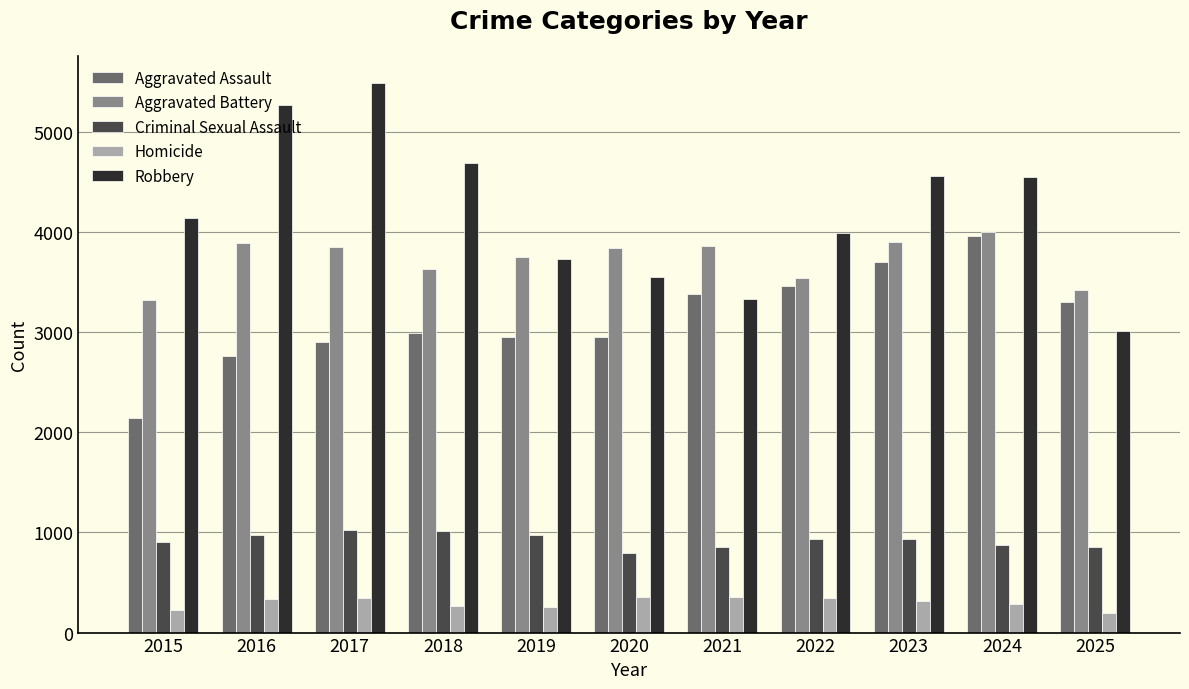

What is the minimum value for Aggravated Battery?

3320